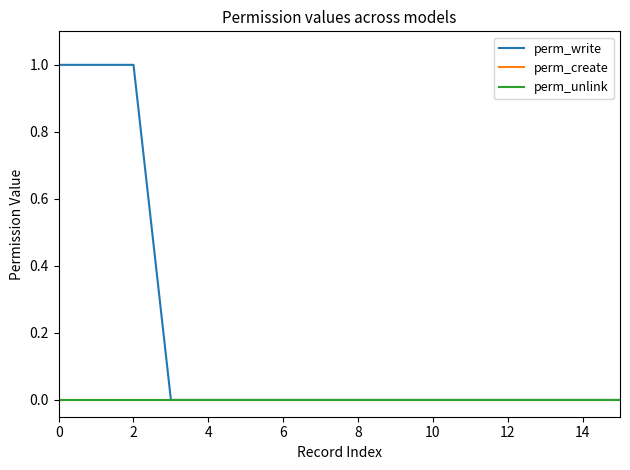

What is the label of the 1st point from the right?

15